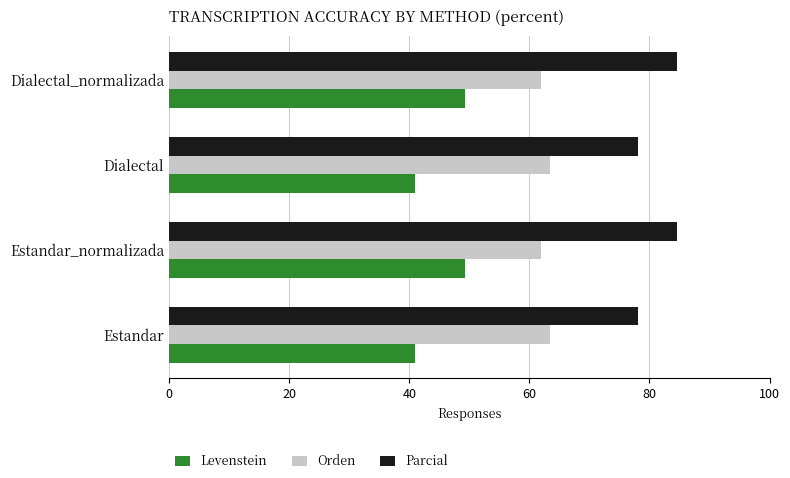

List the series in order of their overall mean, lowest first.

Levenstein, Orden, Parcial